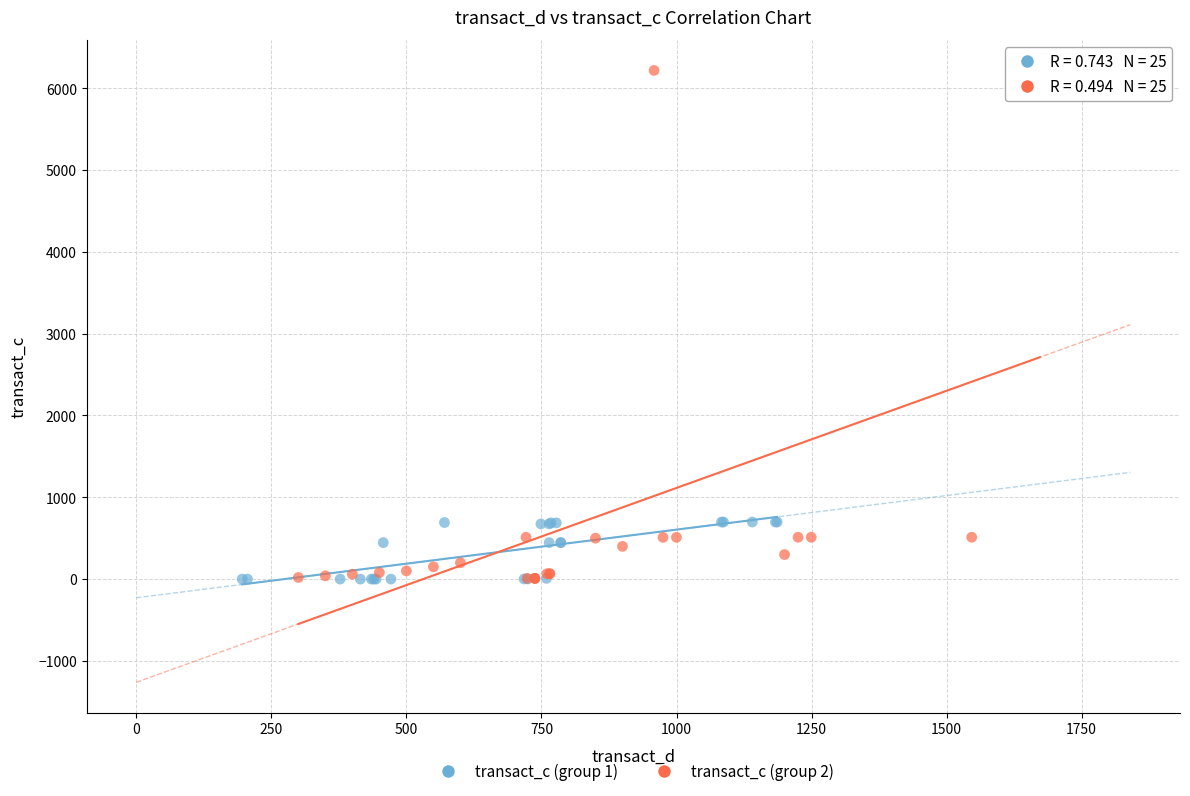

Which series reaches the maximum Y coordinate?

transact_c (group 2)